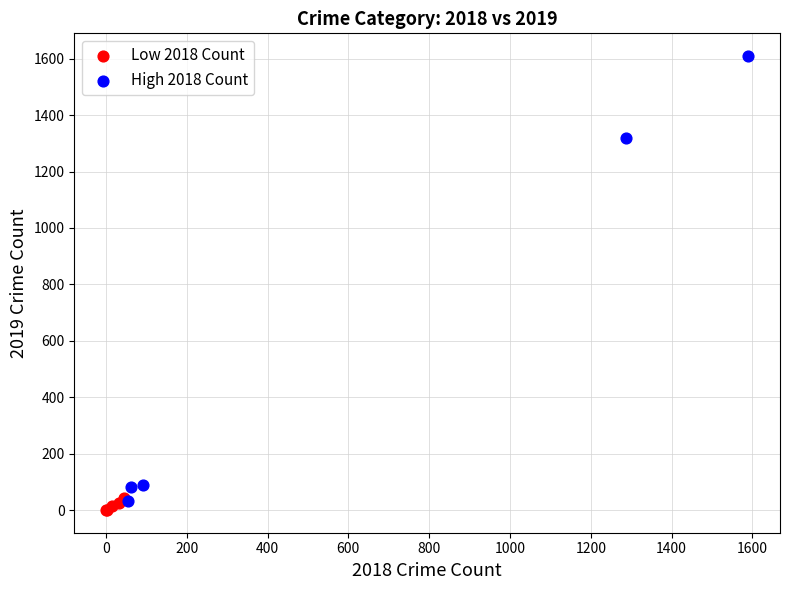

Which series has the widest spread of Y values?

High 2018 Count